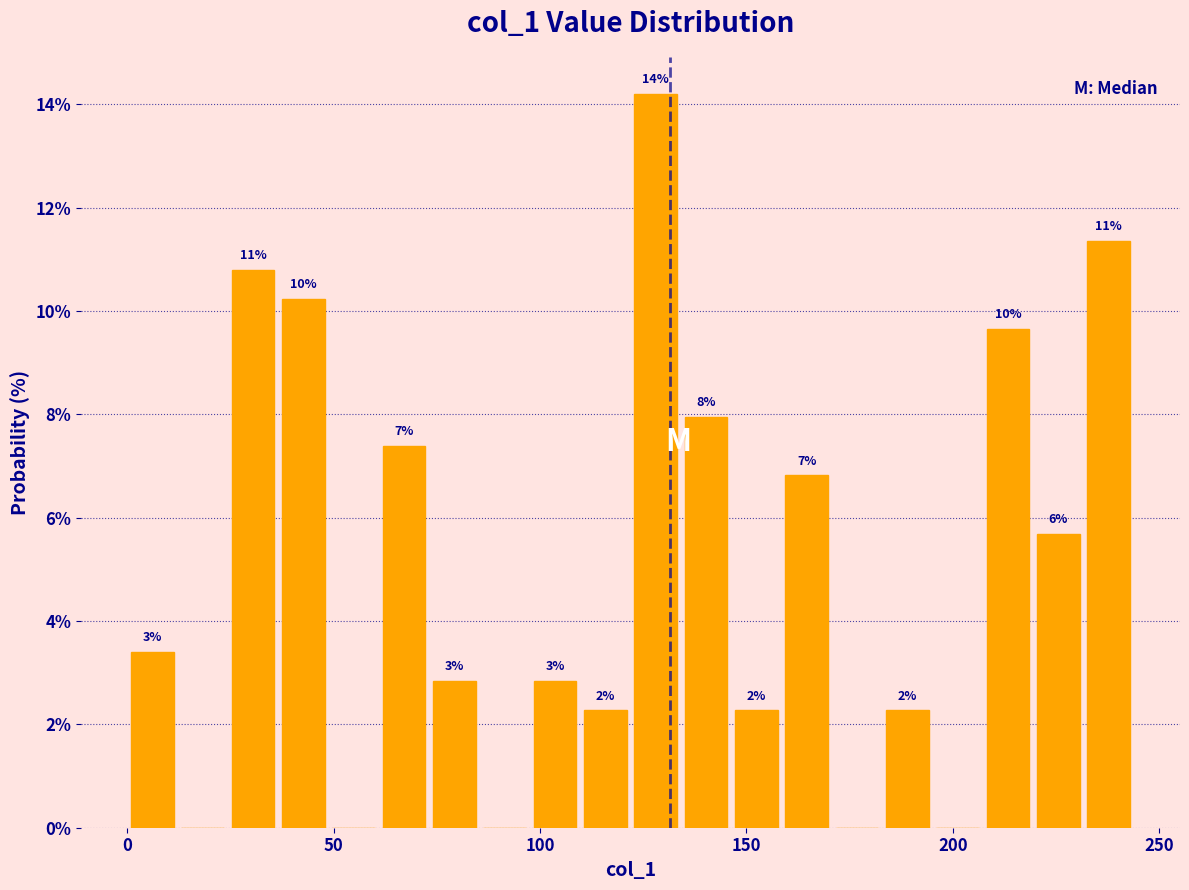

Read against the x-axis, roughly where is the centre of the tallest bar?

130